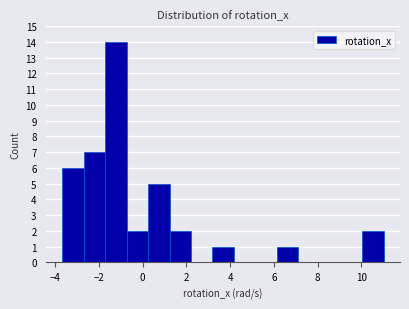

Reading left to right, transcribe this chart: for each bar, give the range it covers on the x-axis and its height. Neither the bar edges nor the heights are printed on the chart, so give them approximately, as read against the axes.

-3.6 to -2.6: 6
-2.6 to -1.8: 7
-1.8 to -0.8: 14
-0.8 to 0.2: 2
0.2 to 1.2: 5
1.2 to 2.2: 2
2.2 to 3.2: 0
3.2 to 4.2: 1
4.2 to 5.2: 0
5.2 to 6.2: 0
6.2 to 7.2: 1
7.2 to 8.0: 0
8.0 to 9.0: 0
9.0 to 10.0: 0
10.0 to 11.0: 2